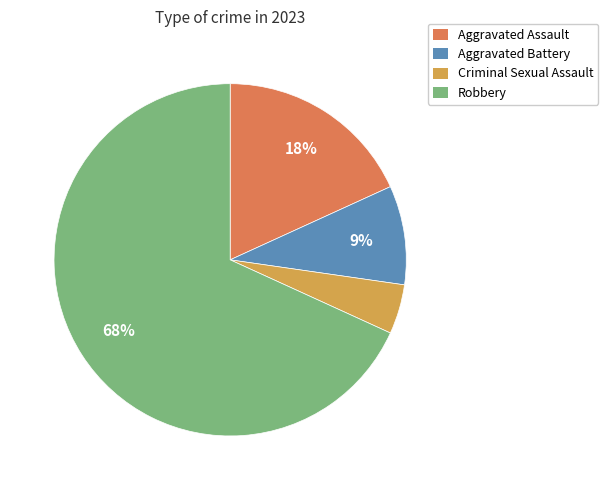

What percentage is the Robbery slice, to the nearest percent?

68%